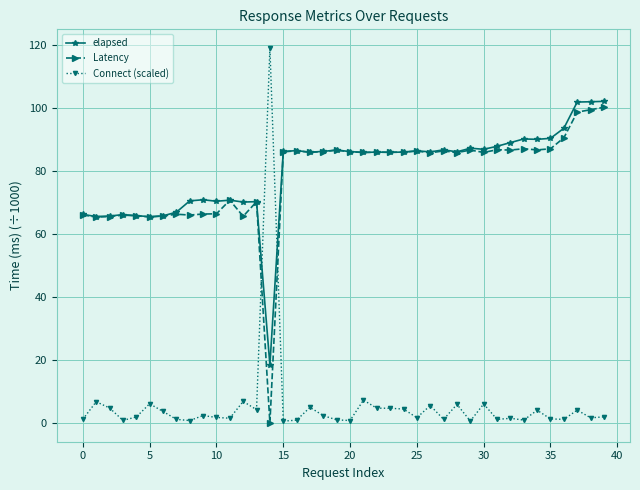

After their last crossing, which series has the higher values: Connect (scaled) or Latency?

Latency